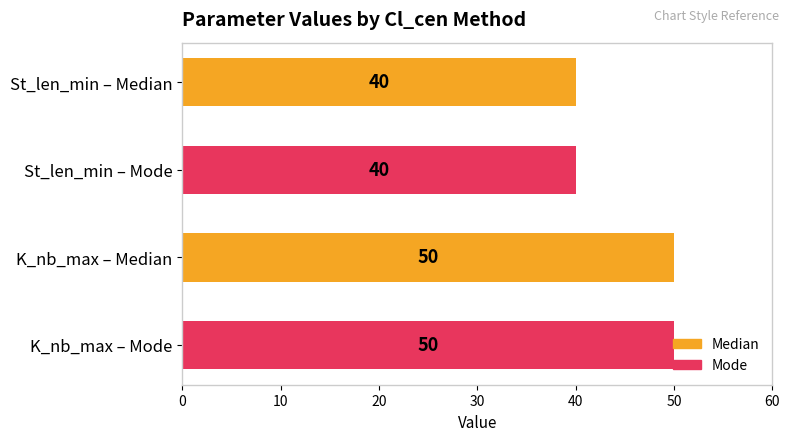

What is the maximum value shown in the chart?

50